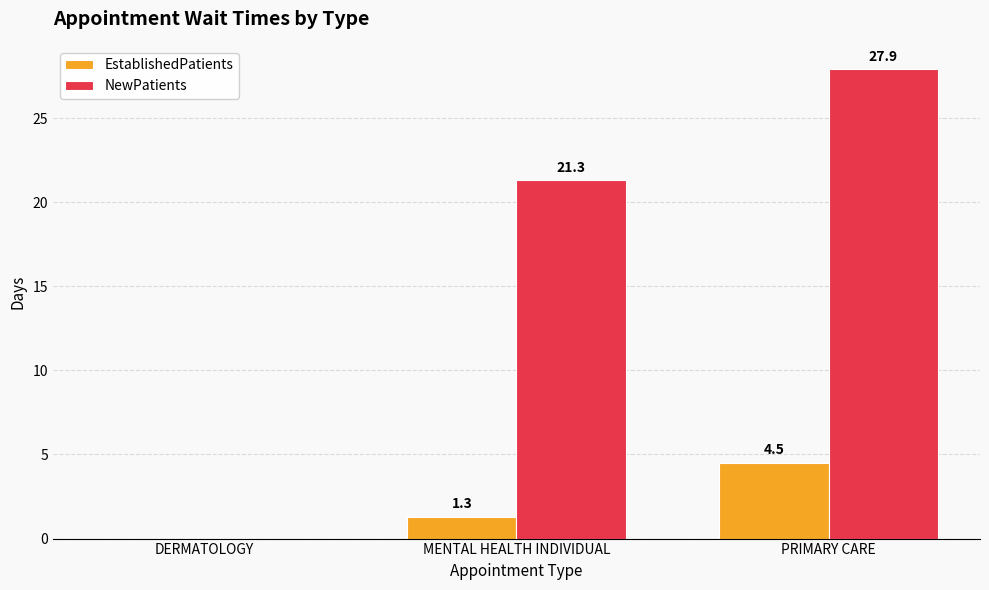

What is the total value across all series at MENTAL HEALTH INDIVIDUAL?

22.6